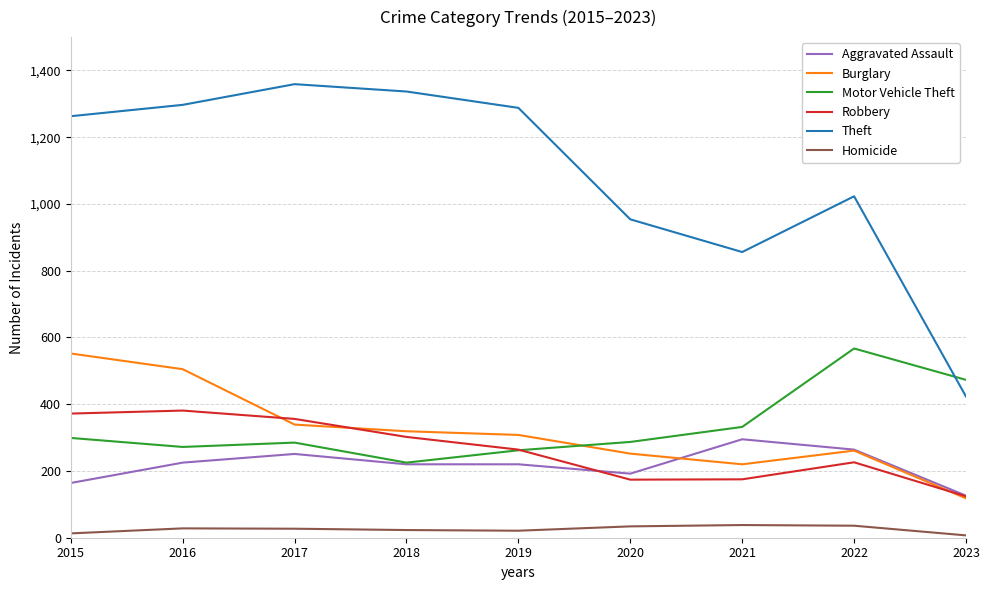

What is the lowest value of the Aggravated Assault series?

126